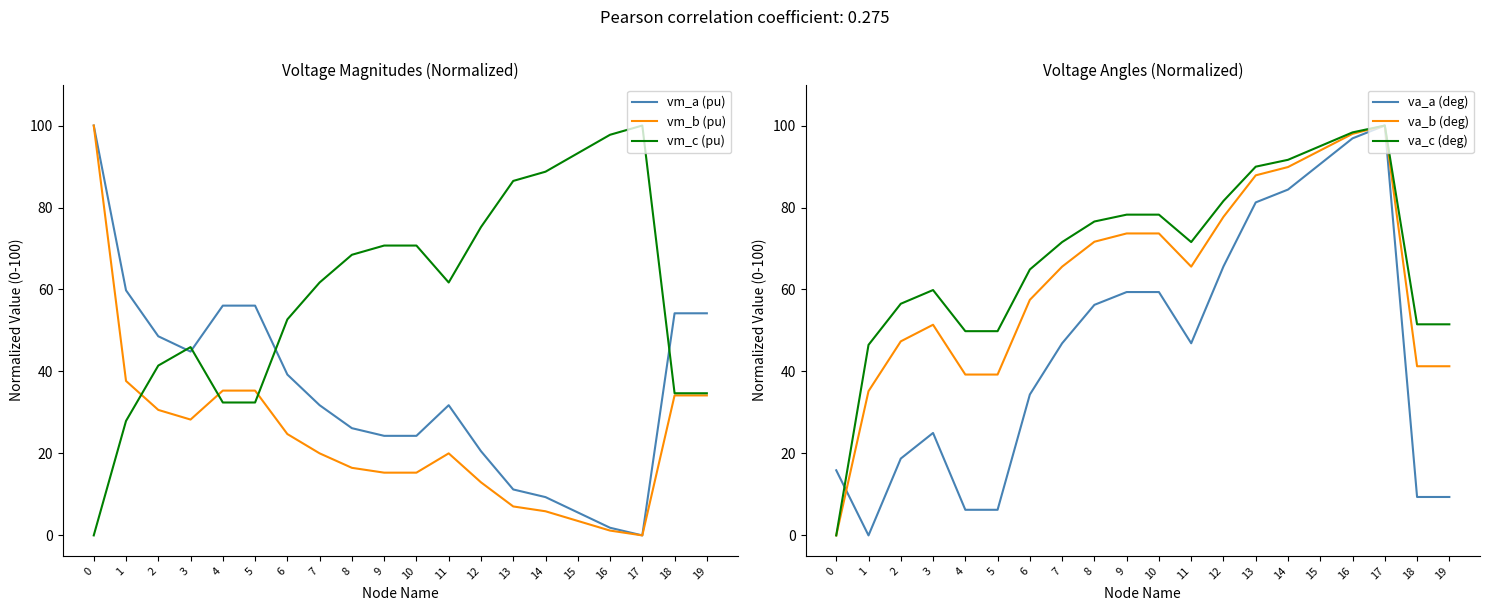

Rank the series by their maximum value, from lowest to highest.

vm_a (pu), vm_b (pu), vm_c (pu), va_a (deg), va_b (deg), va_c (deg)